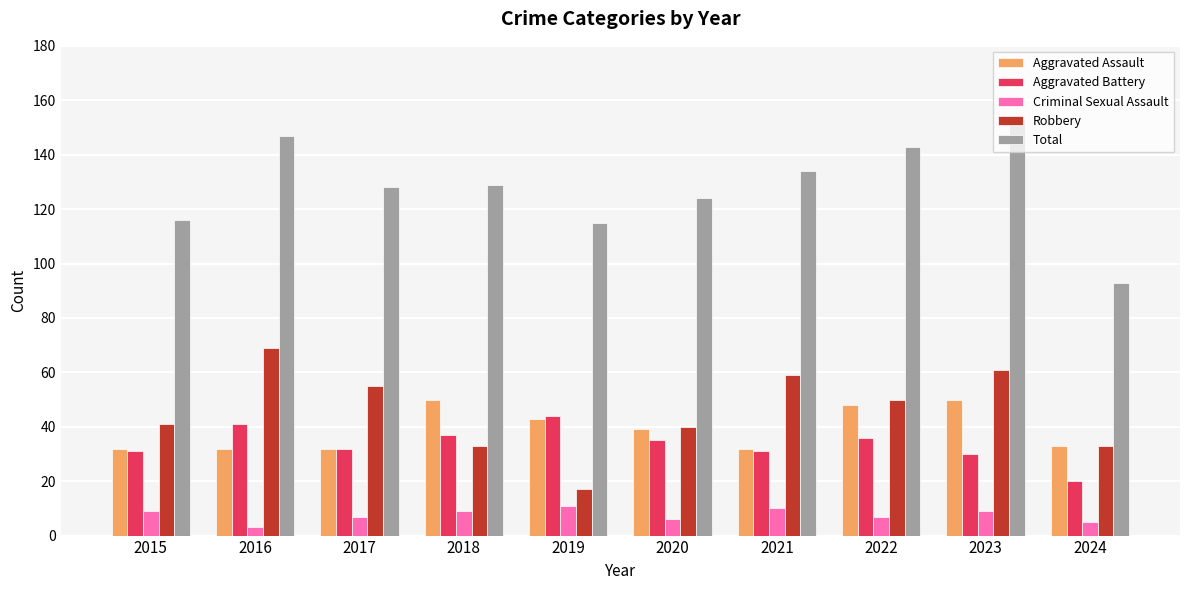

List the series in order of their peak value, highest first.

Total, Robbery, Aggravated Assault, Aggravated Battery, Criminal Sexual Assault